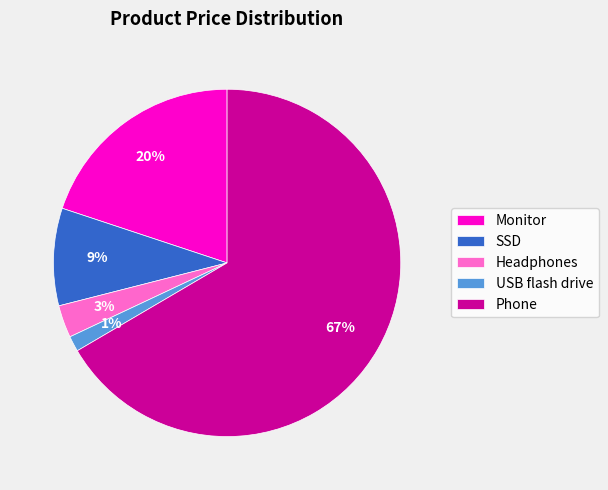

Do Headphones and SSD together represent more than half of the pie?

No